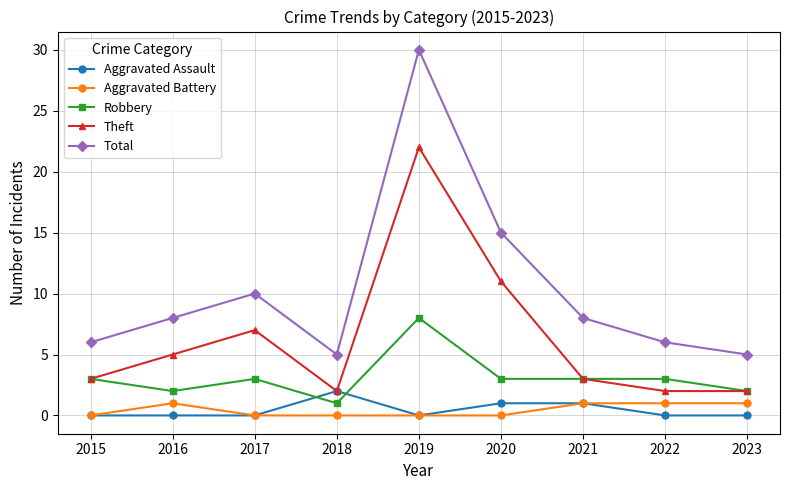

At which label is Theft closest to 12?

2020